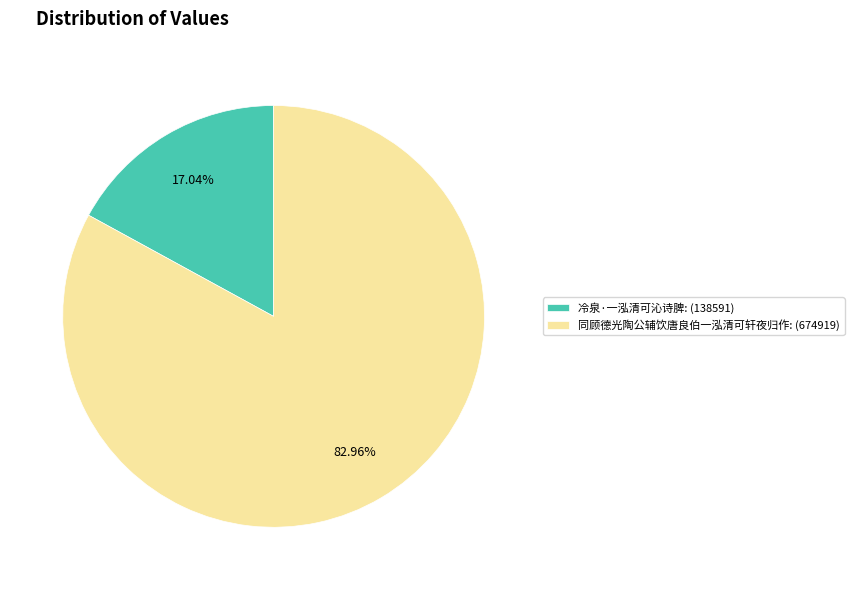

Rank the categories by value from lowest to highest.

冷泉·一泓清可沁诗脾, 同顾德光陶公辅饮唐良伯一泓清可轩夜归作